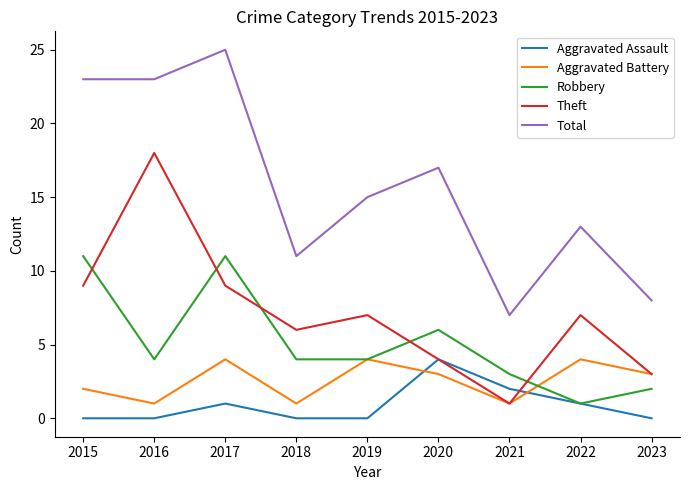

What is the highest value of the Robbery series?

11